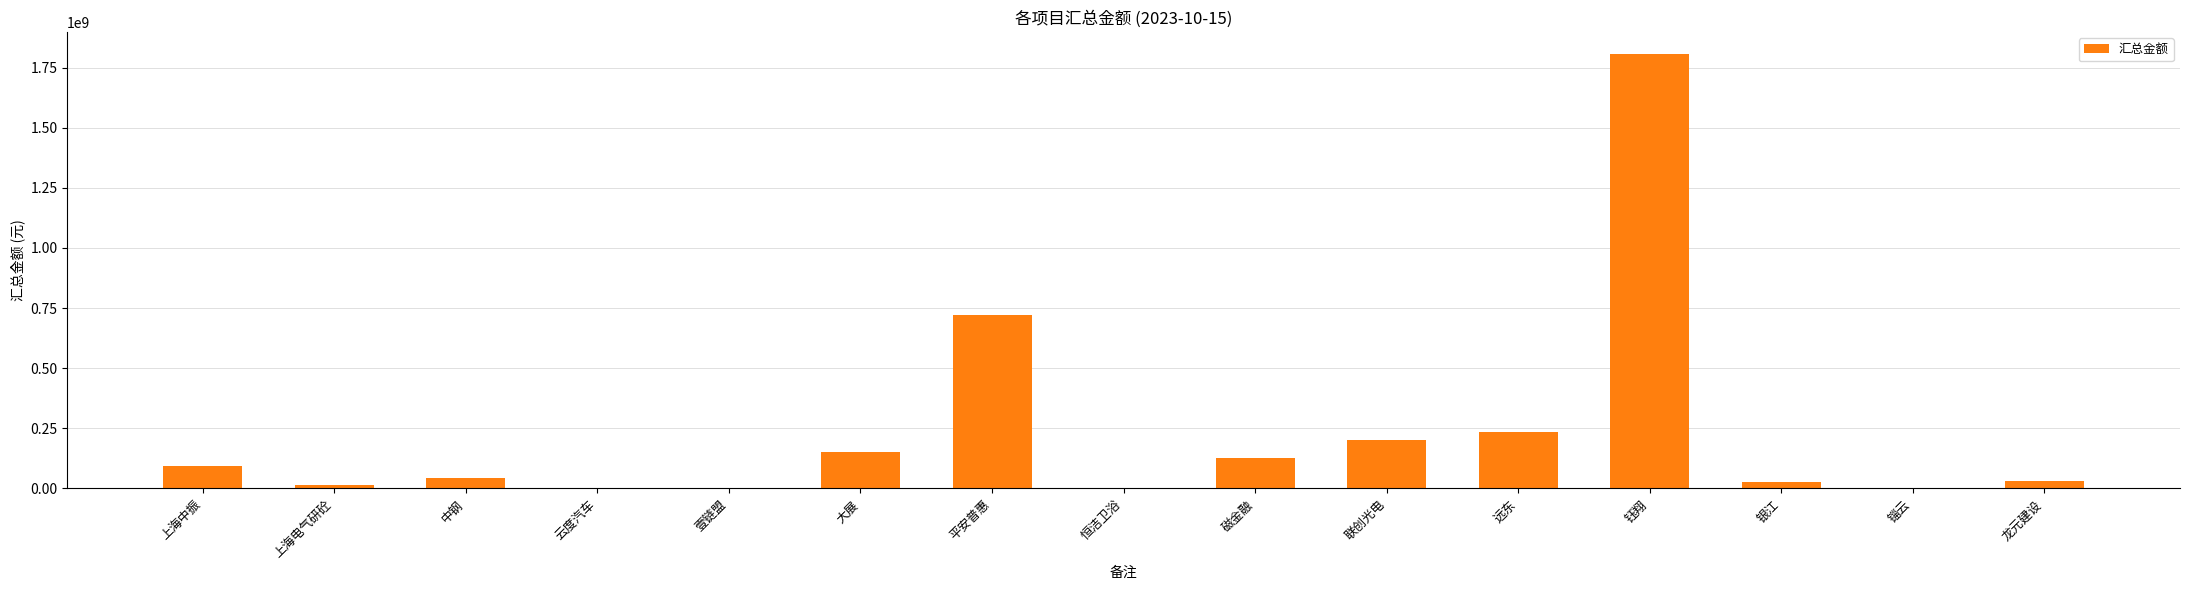

Approximately how many times larger is the value at 上海电气研砼 compared to 上海中振?

0.2